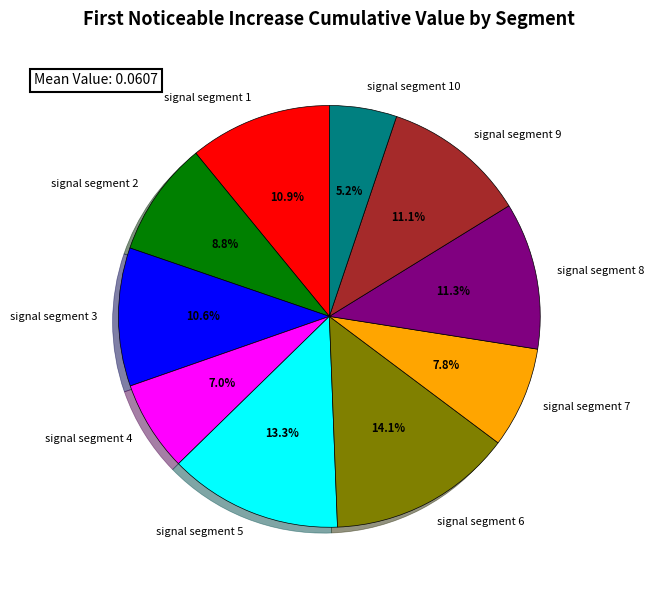

To the nearest percent, what is the difference between the signal segment 9 and signal segment 6 slice percentages?

3%